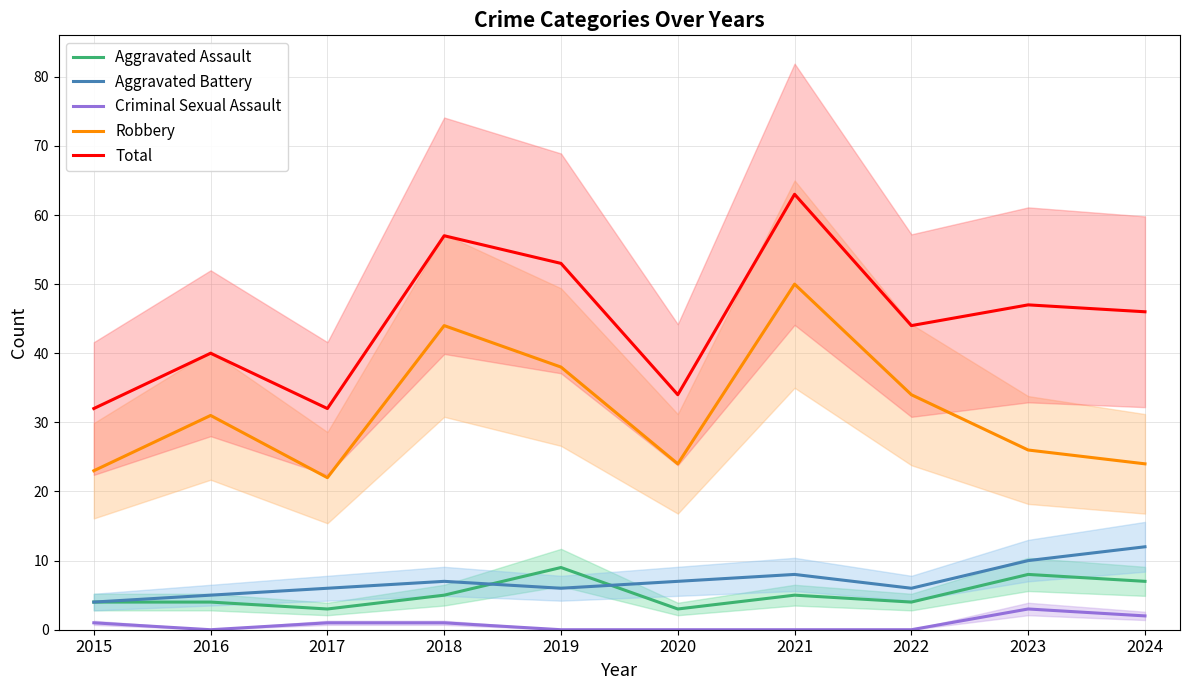

True or false: Aggravated Battery and Criminal Sexual Assault cross at least once.

False